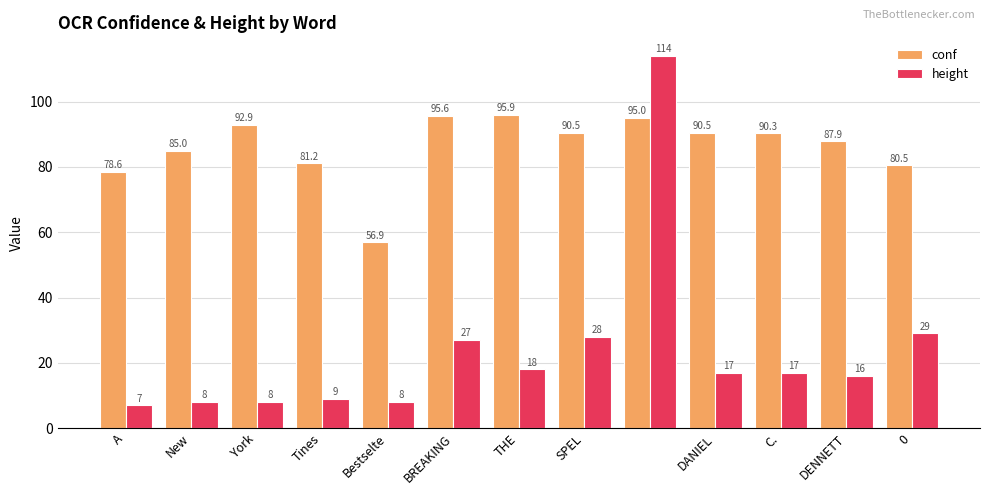

What is the minimum value for conf?

56.9